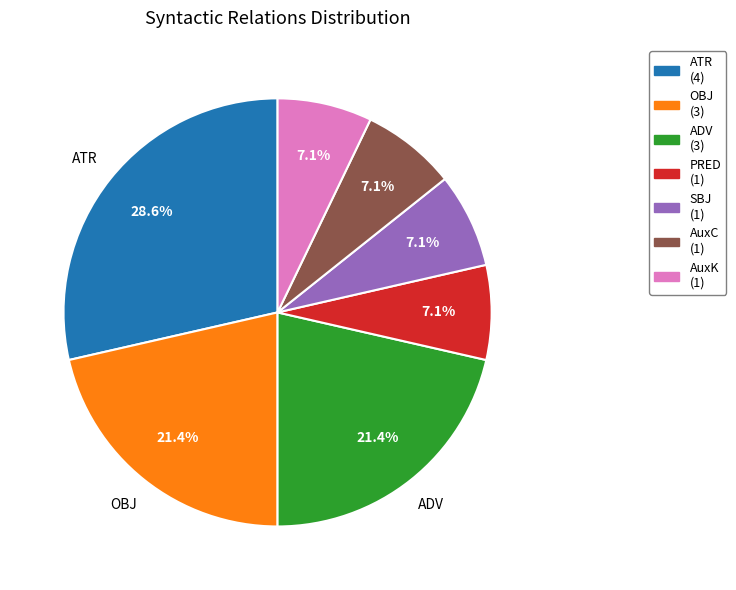

What portion of the pie excludes AuxK (1)?

92.9%